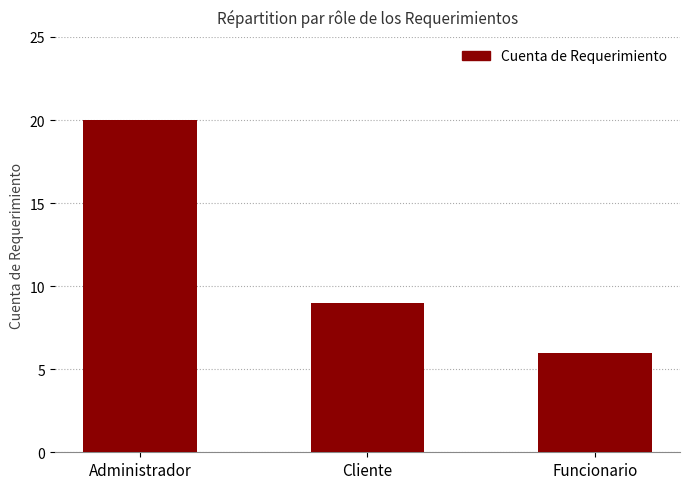

Rank the categories by value from highest to lowest.

Administrador, Cliente, Funcionario